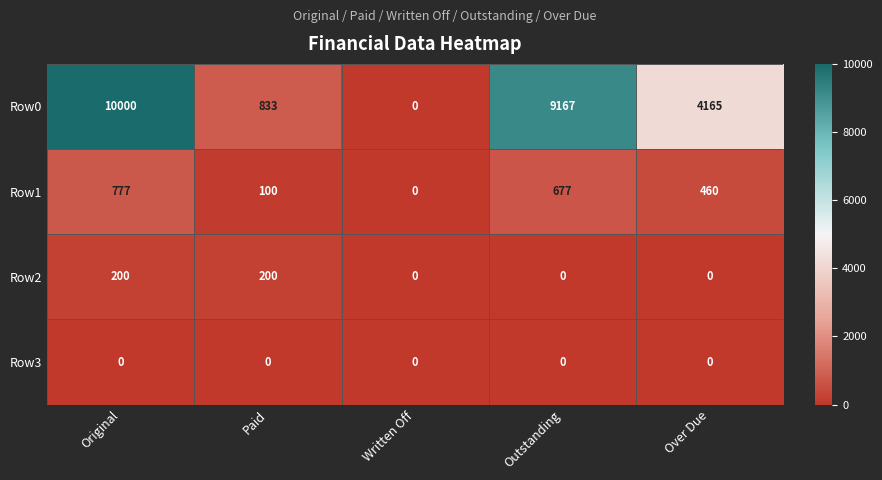

Rank the series by their maximum value, from highest to lowest.

Row0, Row1, Row2, Row3